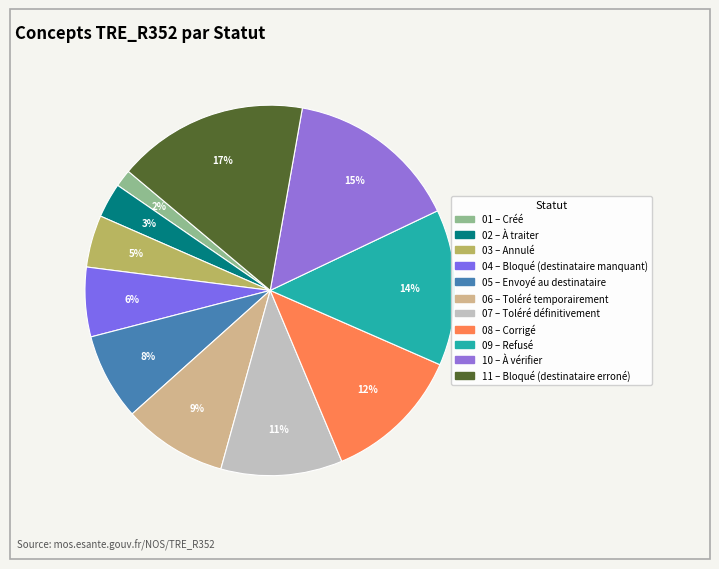

Does any single category account for the majority?

No